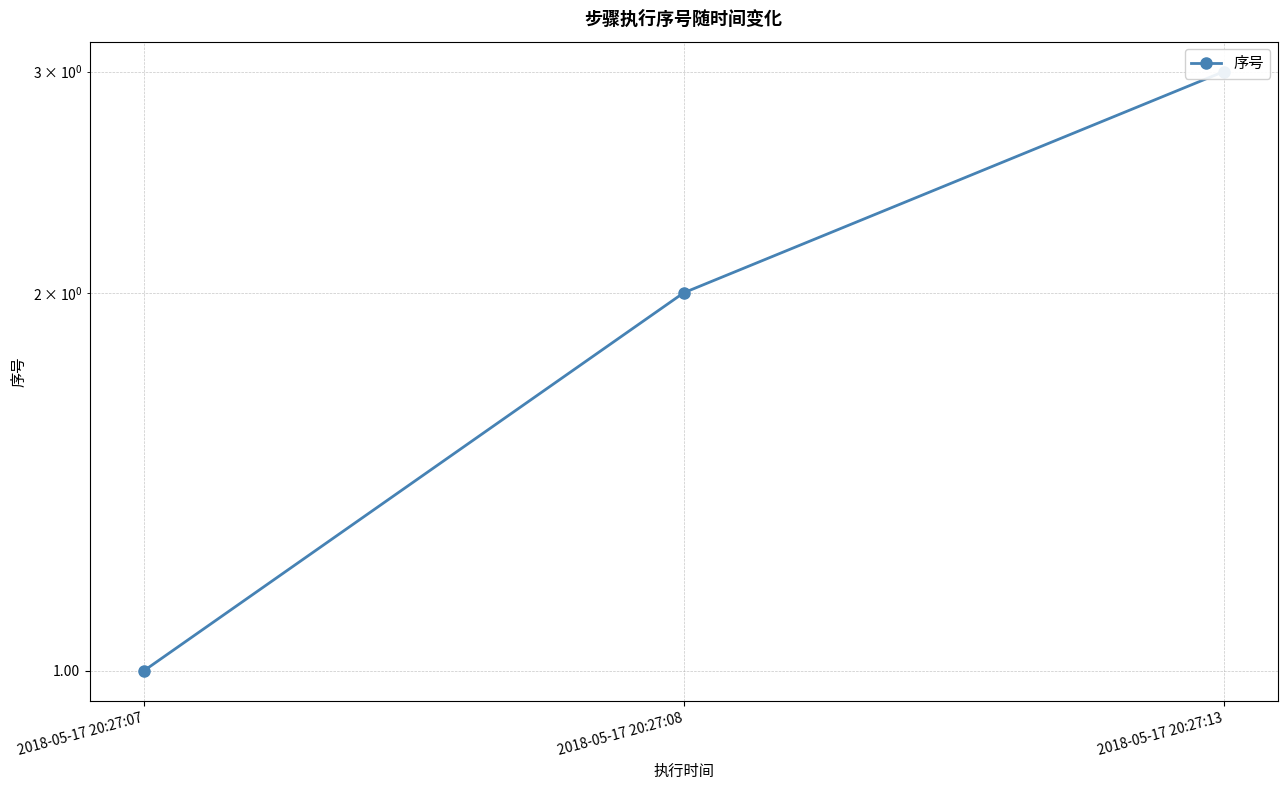

Rank the categories by value from lowest to highest.

2018-05-17 20:27:07, 2018-05-17 20:27:08, 2018-05-17 20:27:13